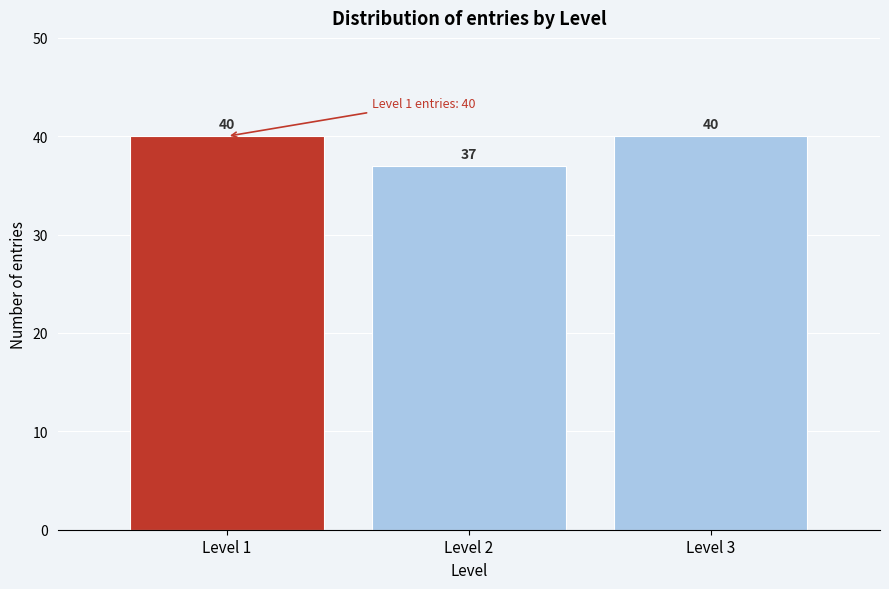

Reading left to right, list all the values displayed in this chart.

40	37	40